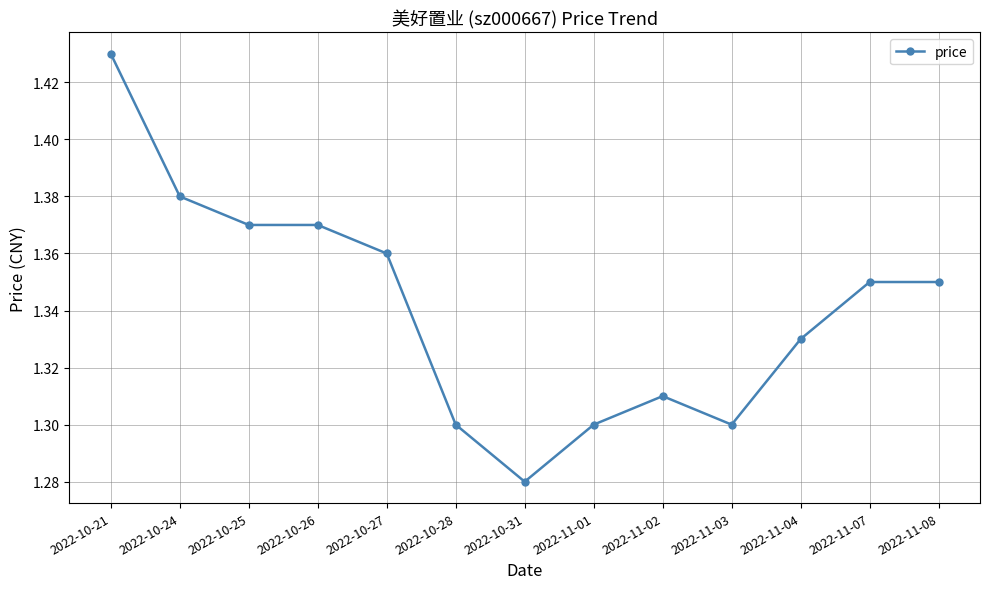

At which category does the chart reach its peak across all series?

2022-10-21